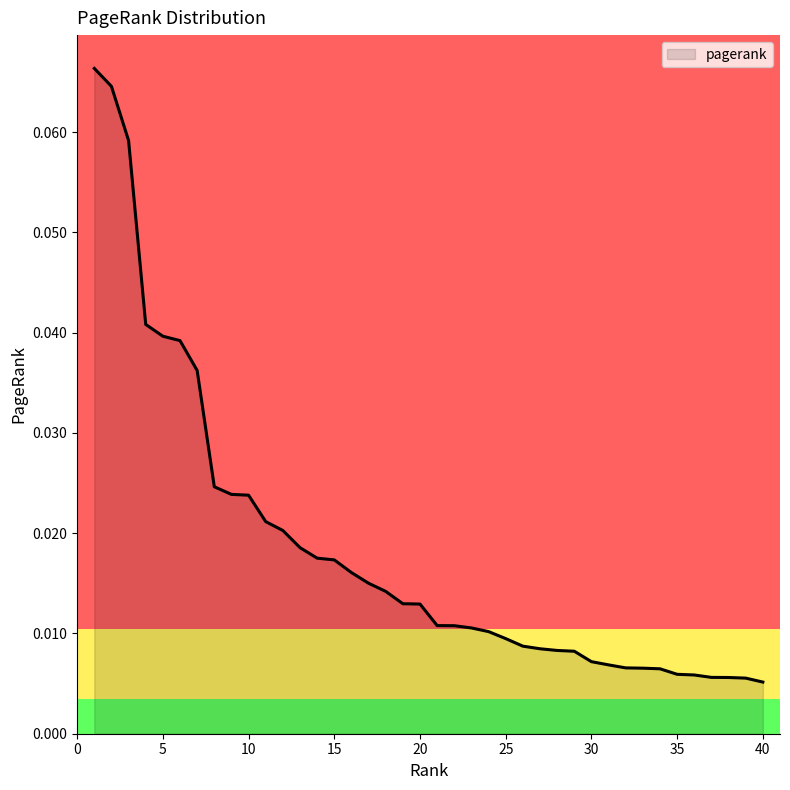

Count the number of data series in this chart.

1